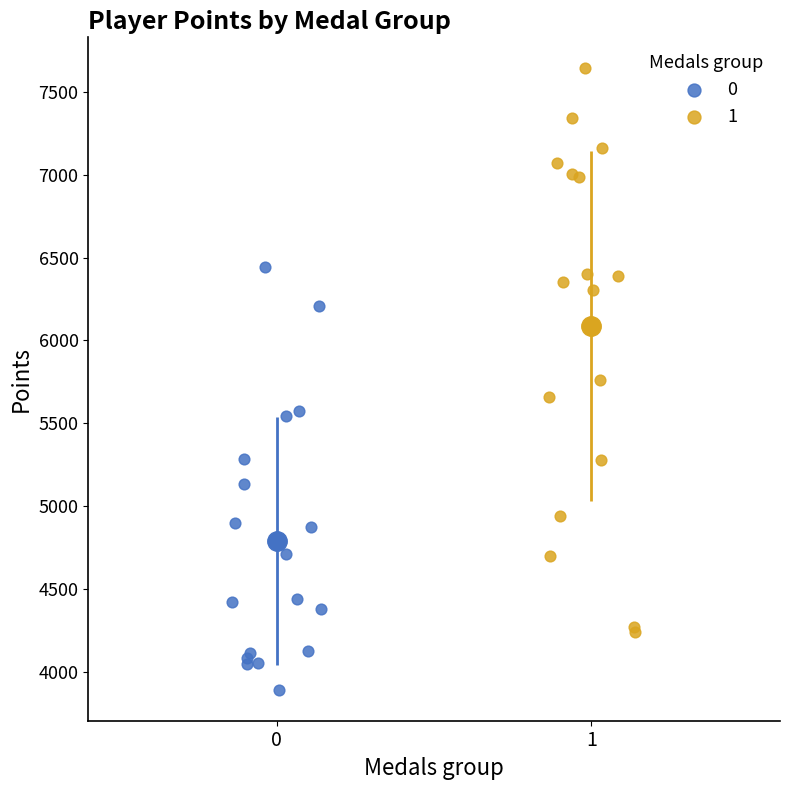

What are all the series names shown in the legend?

0, 1